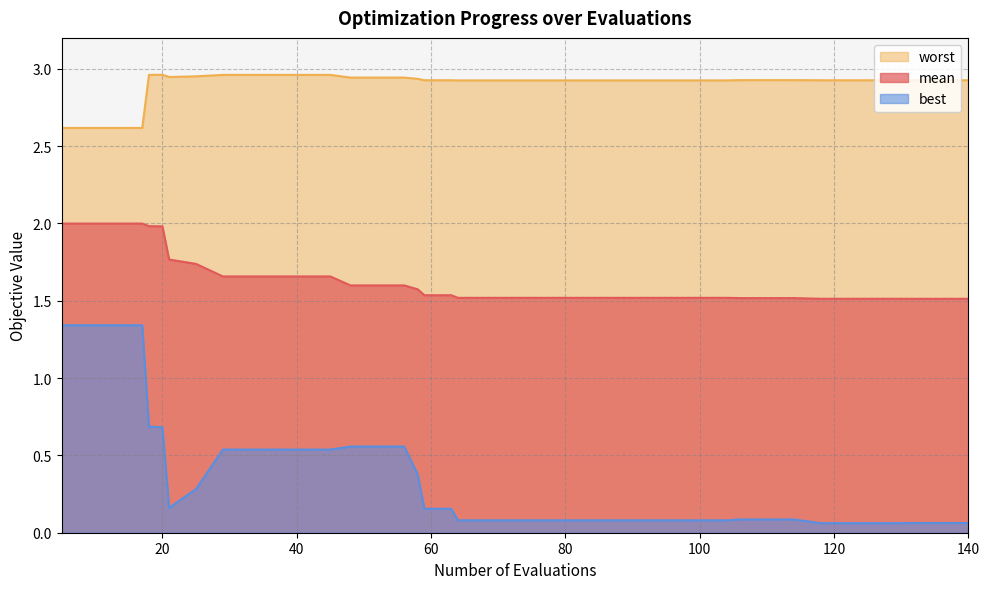

True or false: mean has a value of 0.7 at 106.

False